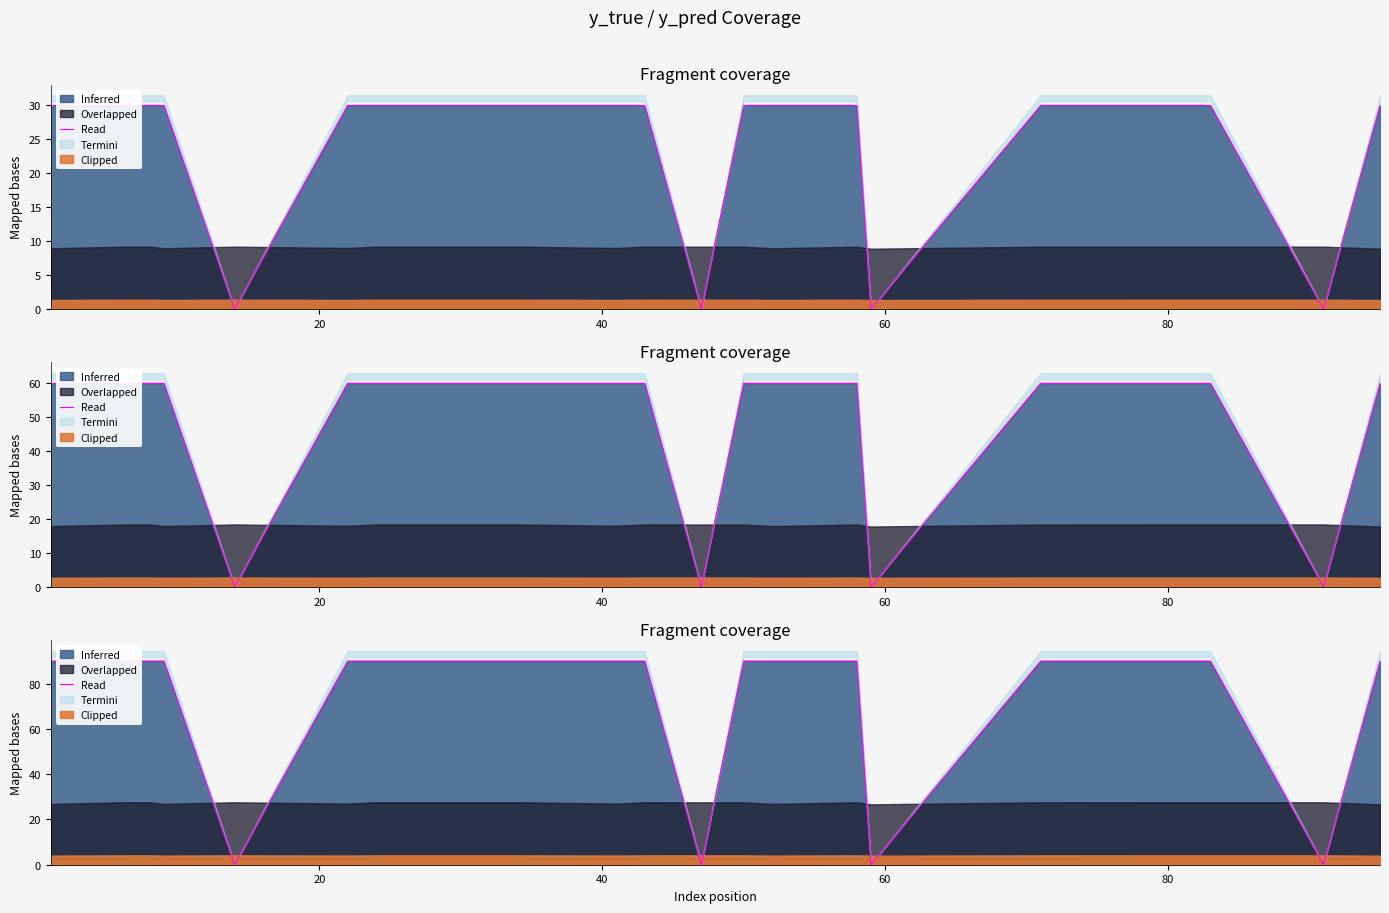

Does the chart display data point markers on the line(s)?

No